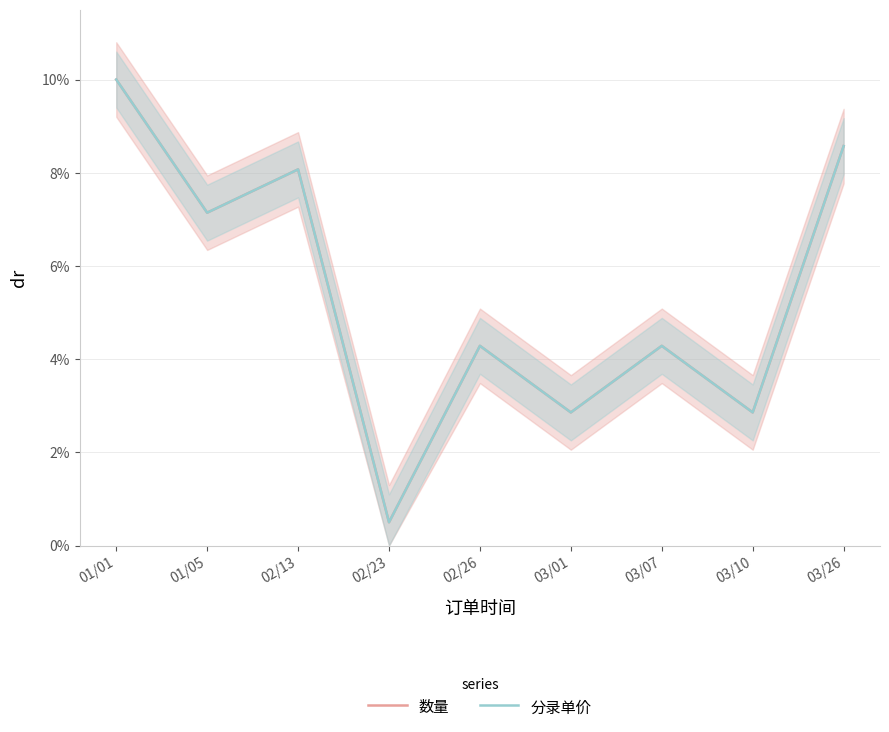

What is the value of the 分录单价 point at the 6th from the left?

0.3